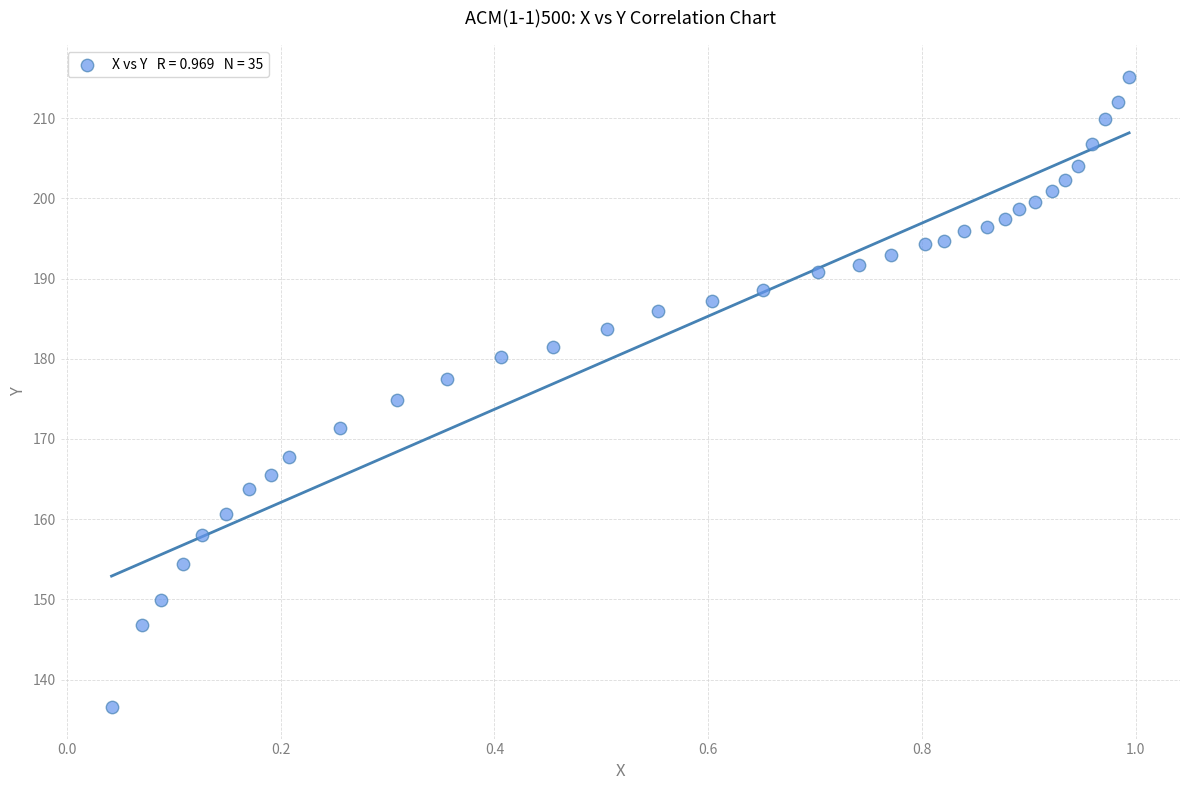

What is the range of Y values (max minus min)?

78.6